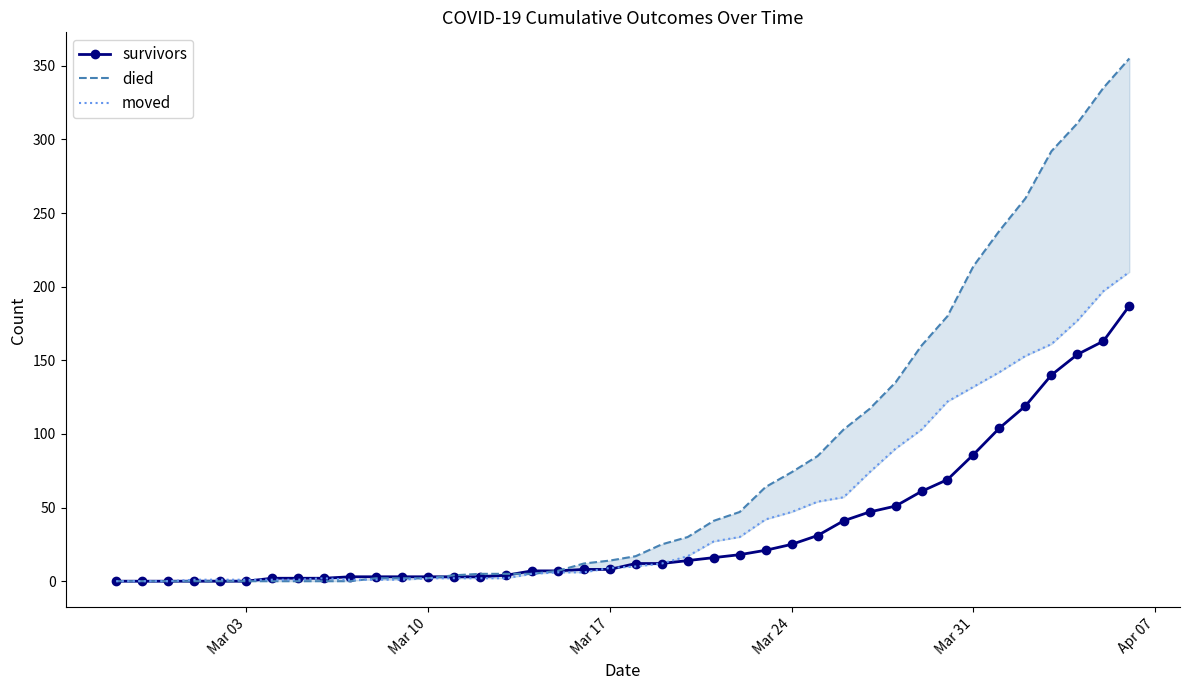

What is the sum of the moved values at Mar 24 and Mar 10?

49